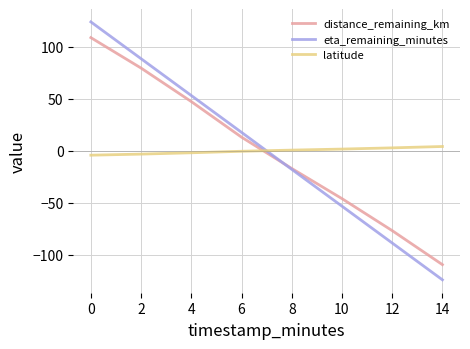

How many lines are shown in the chart?

3